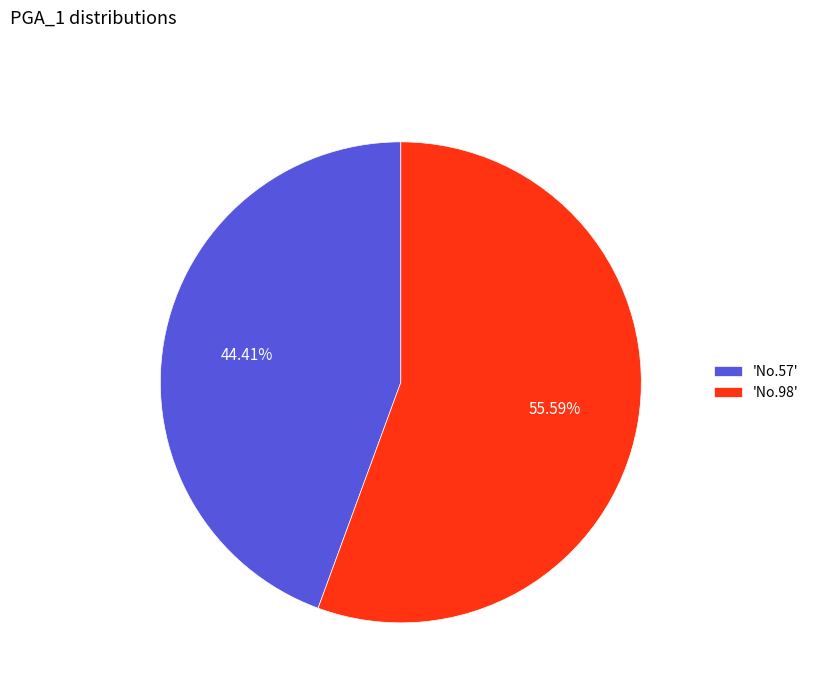

To the nearest percent, what is the difference between the largest and smallest slice percentages?

11%